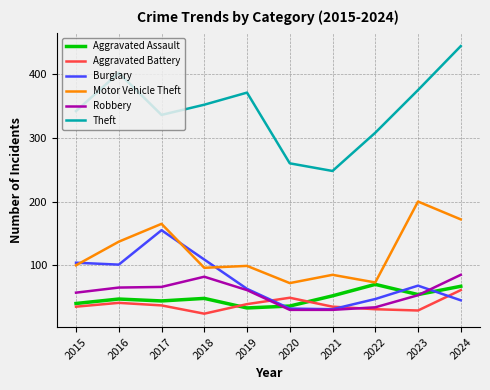

The value of Robbery at 2022 is 34. True or false?

True